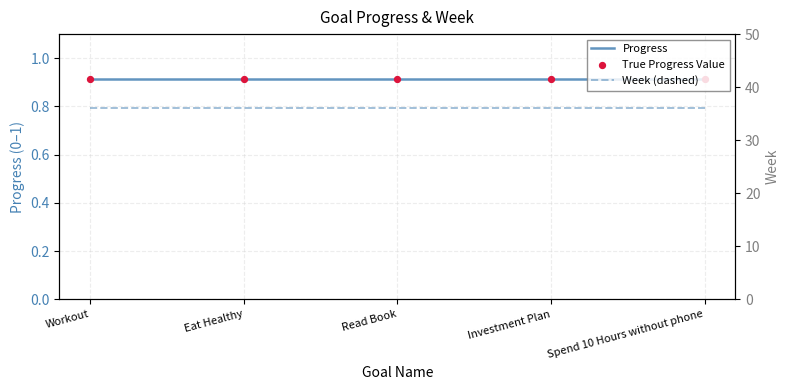

What are all the series names shown in the legend?

Progress, True Progress Value, Week (dashed)